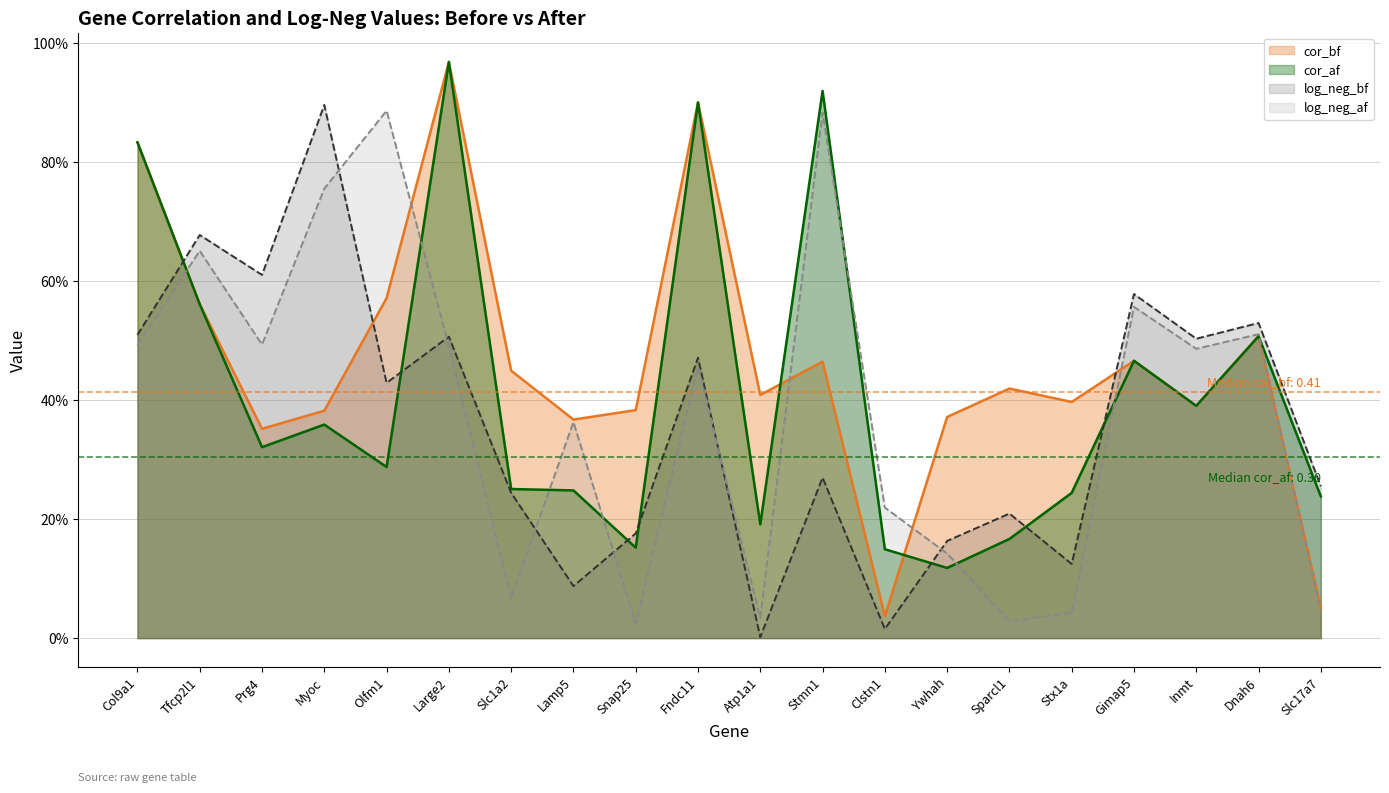

Is the value of cor_bf at Atp1a1 greater than the value of log_neg_bf at Stmn1?

Yes